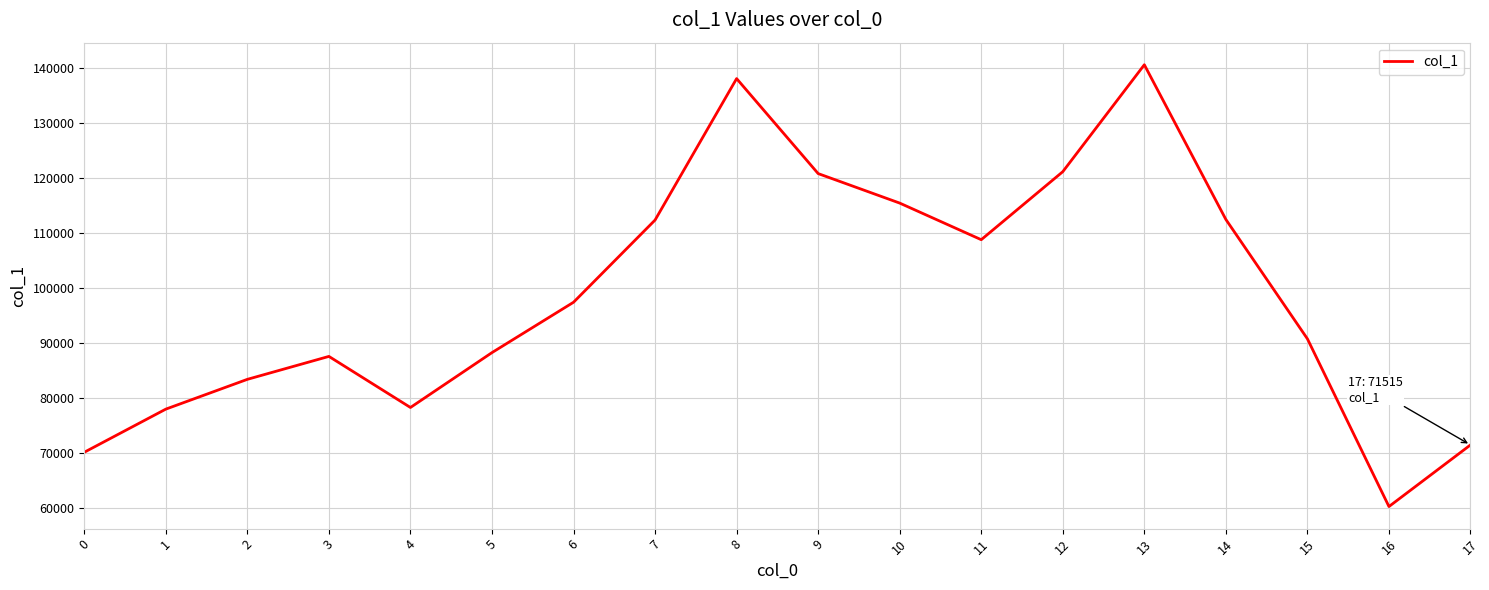

What is the difference between the maximum and minimum values?

80309